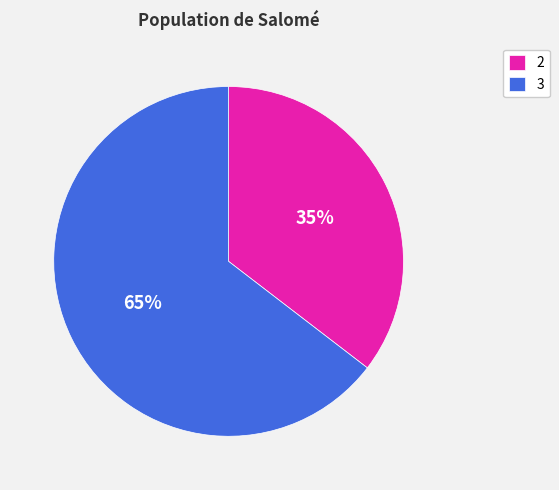

Rank the categories by value from highest to lowest.

3, 2